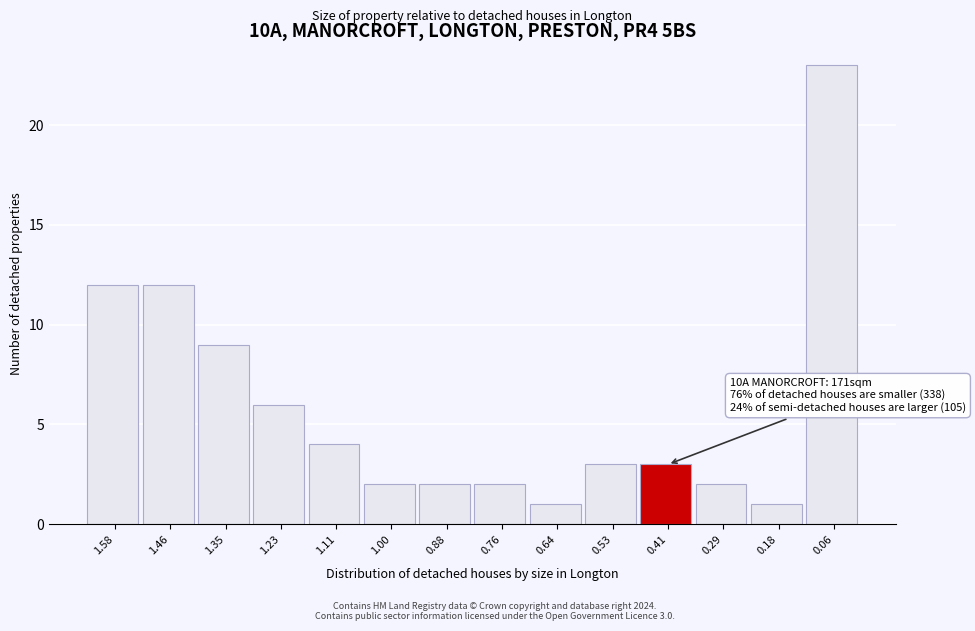

Reading right to left, transcribe all the data shown in this chart.

0.06=23	0.18=1	0.29=2	0.41=3	0.53=3	0.64=1	0.76=2	0.88=2	1.00=2	1.11=4	1.23=6	1.35=9	1.46=12	1.58=12